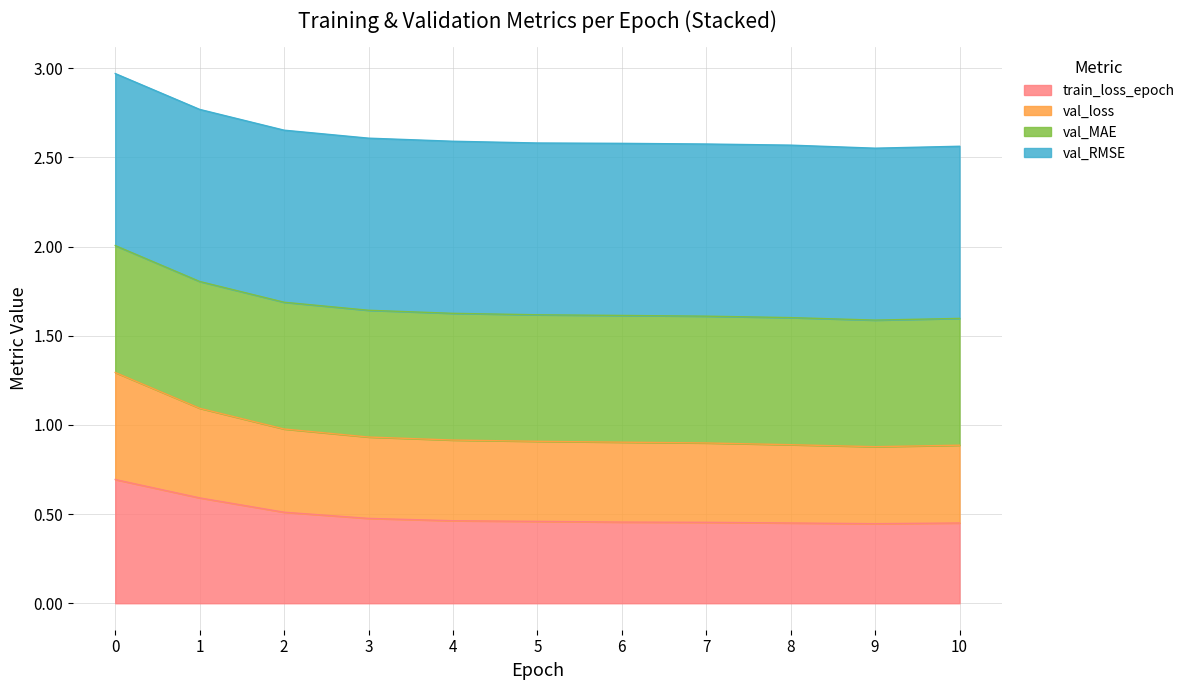

Is it true that train_loss_epoch equals 0.3 at 8?

False